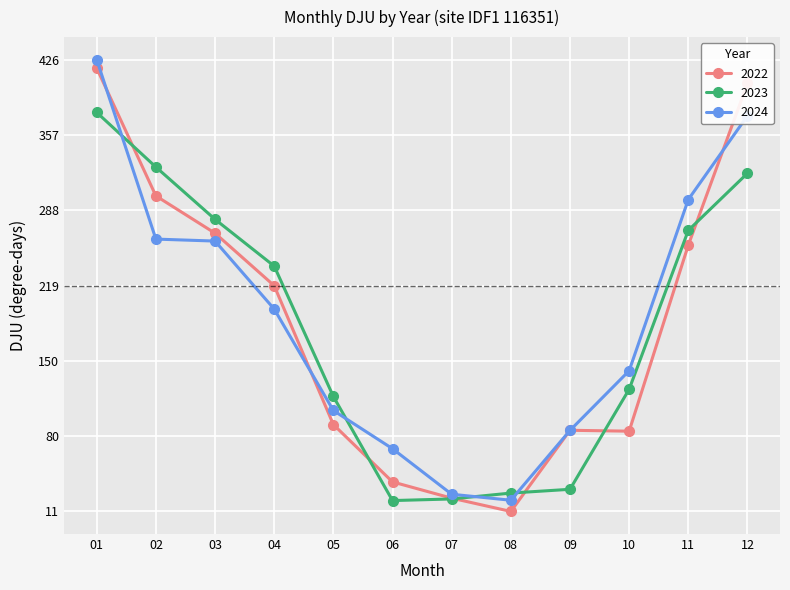

Which series has the largest range (max minus min)?

2022